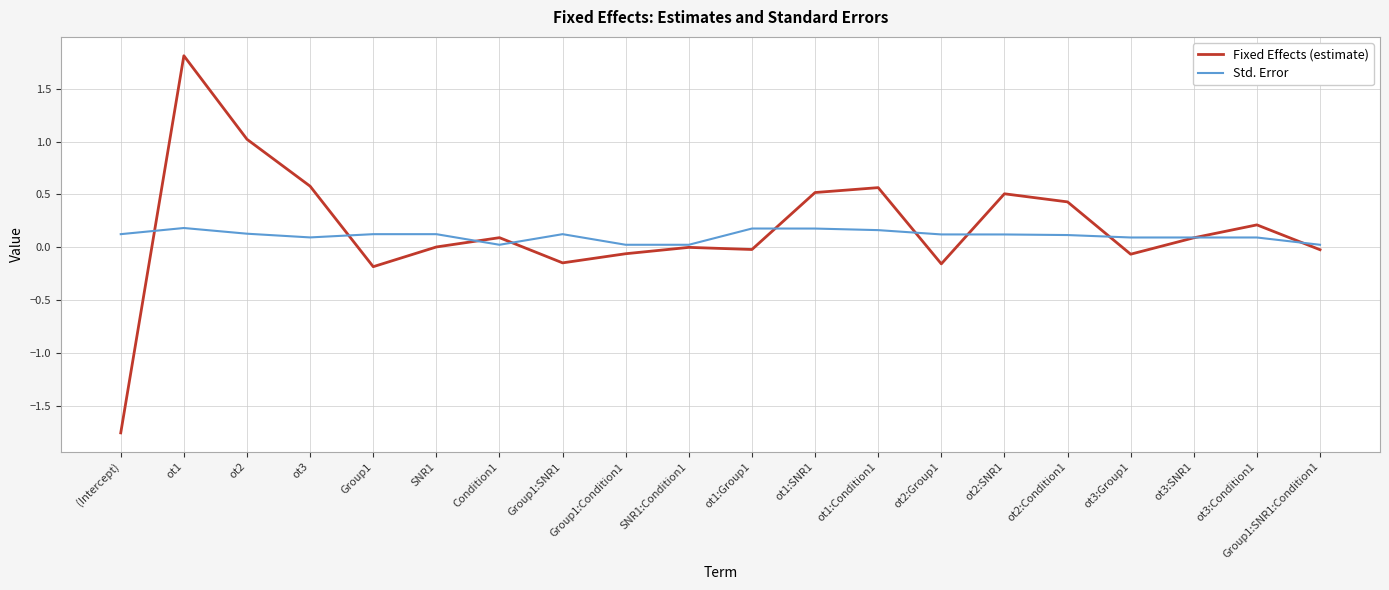

Does the chart have visible grid lines?

Yes